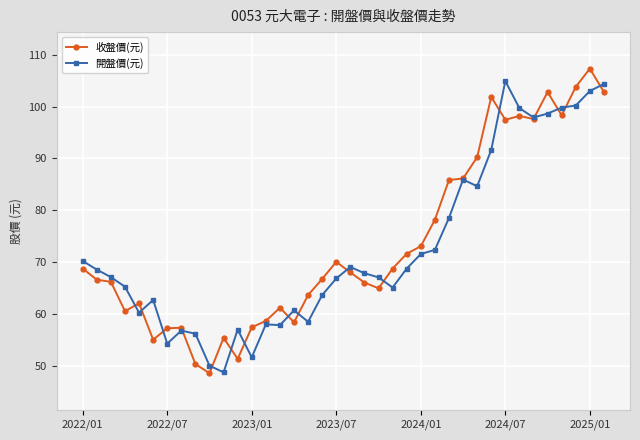

At how many categories does at least one series exceed 95?

9